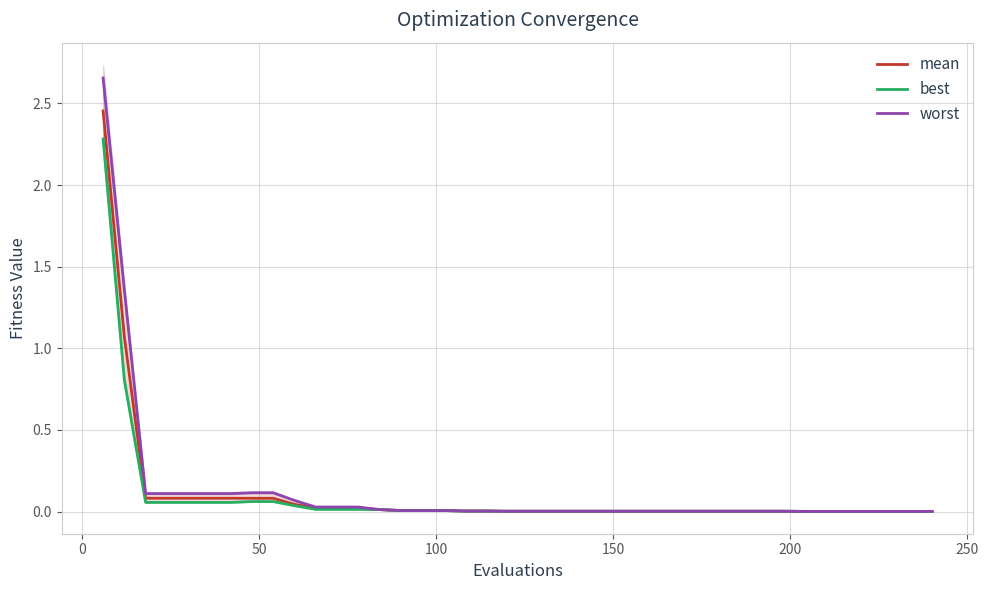

What is the sum of all worst values?

5.0